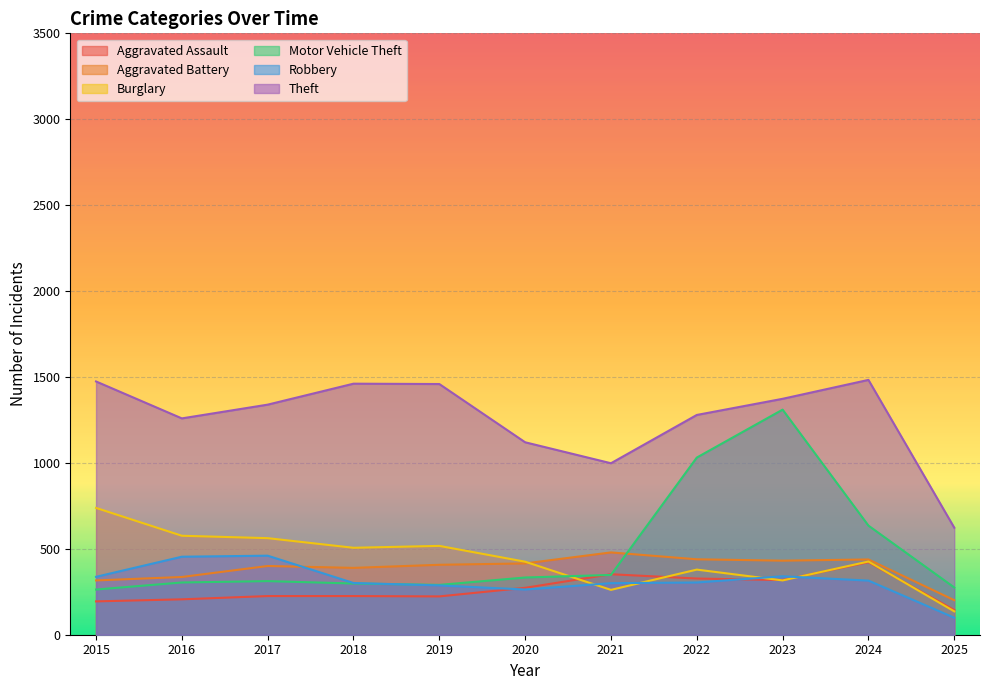

At which category is the sum across all series the highest?

2023